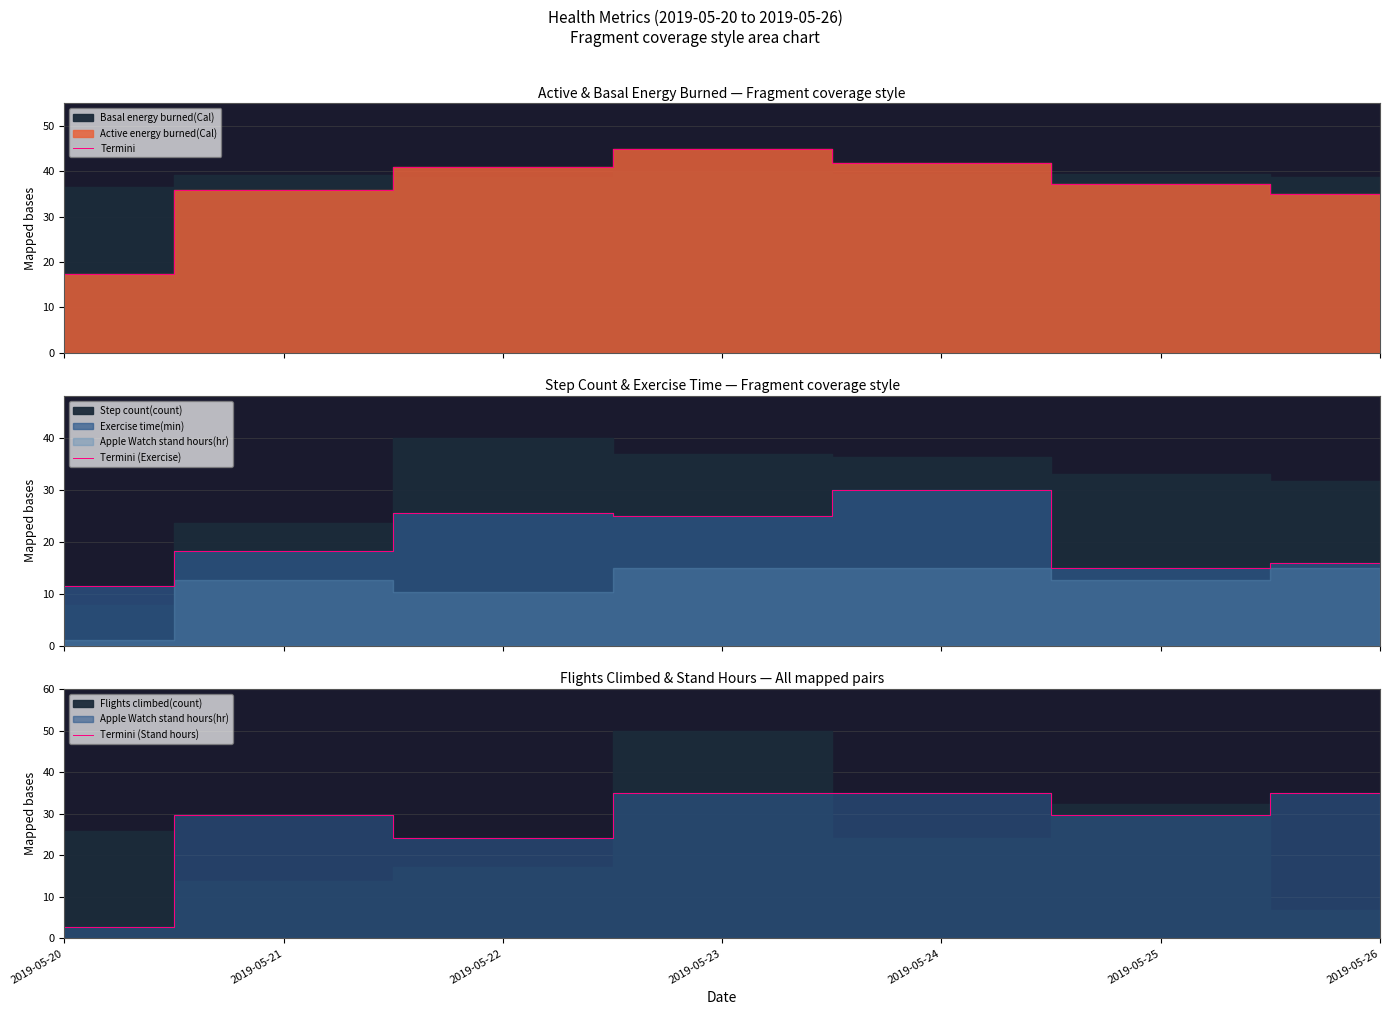

Which series has the widest spread of values?

Termini (Stand hours)